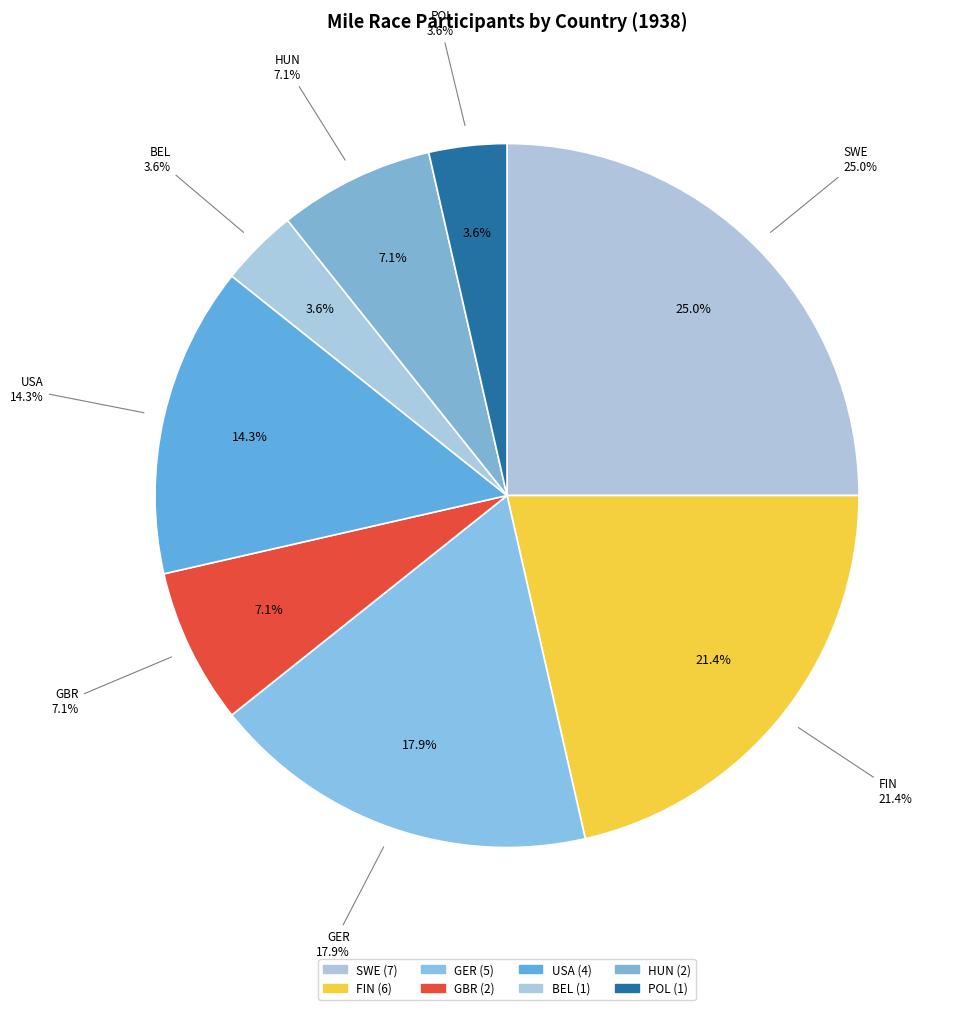

What is the smallest slice in the pie chart?

BEL